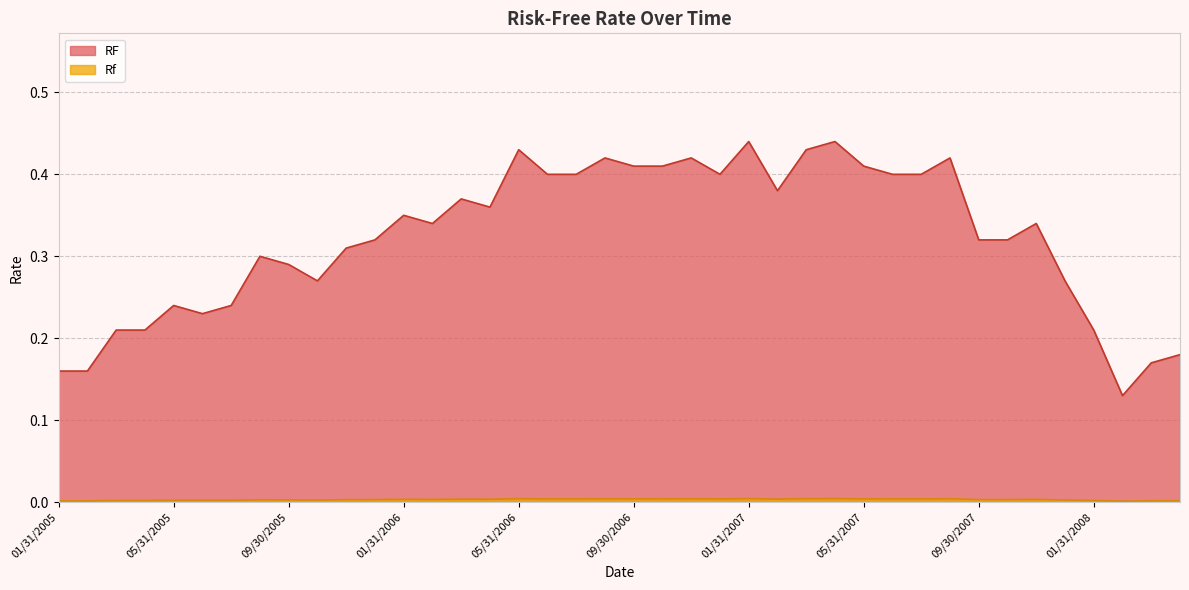

At which category does RF reach its first local valley?

06/30/2005